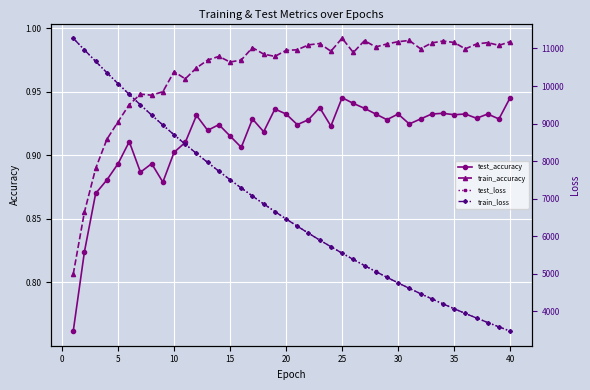

What is the difference between the second highest and minimum values in the train_accuracy series?

0.2